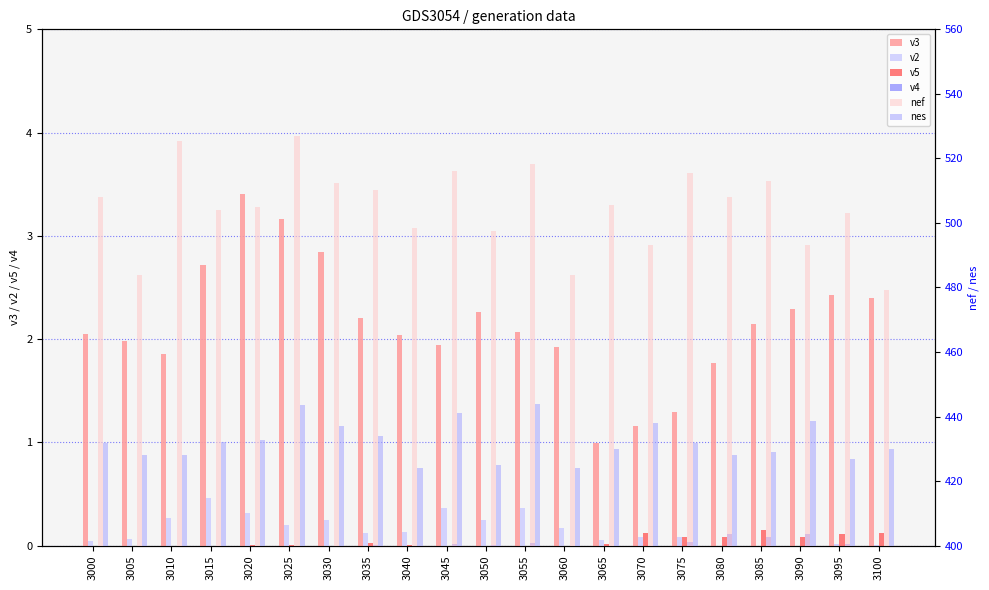

Is the value of nes at 3050 greater than the value of v4 at 3005?

Yes